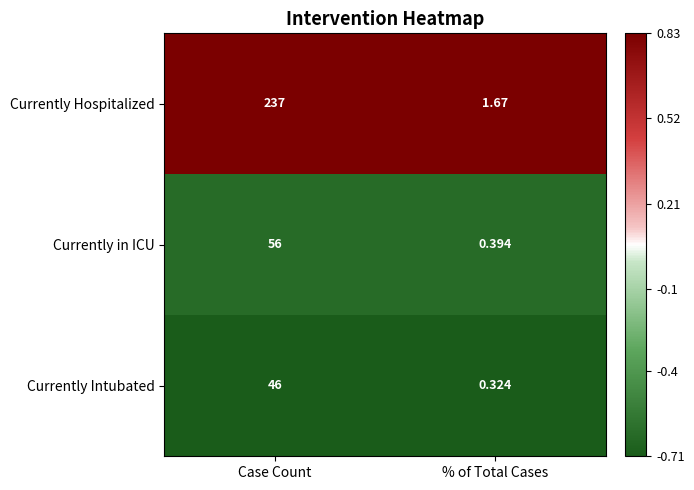

Which category has the lowest value in the Currently Hospitalized series?

% of Total Cases